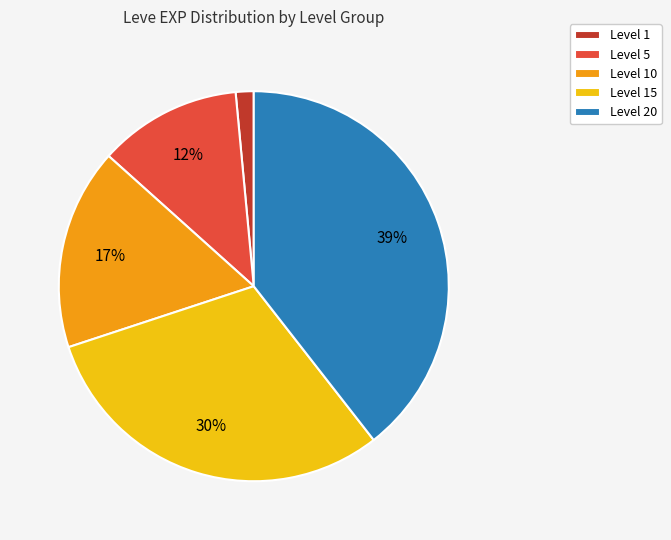

Combined, do Level 20 and Level 10 account for over 50%?

Yes